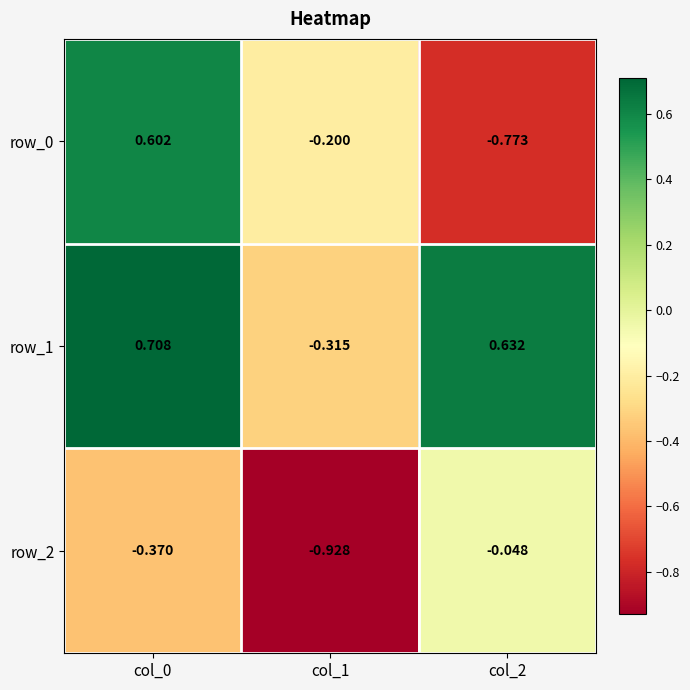

At how many categories does at least one series exceed 0?

2